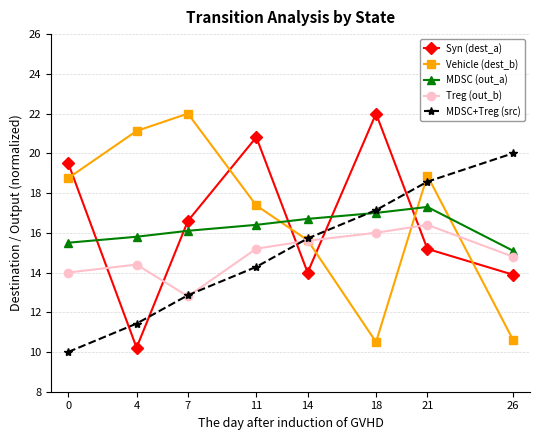

Where does the MDSC (out_a) series first go above 16?

7